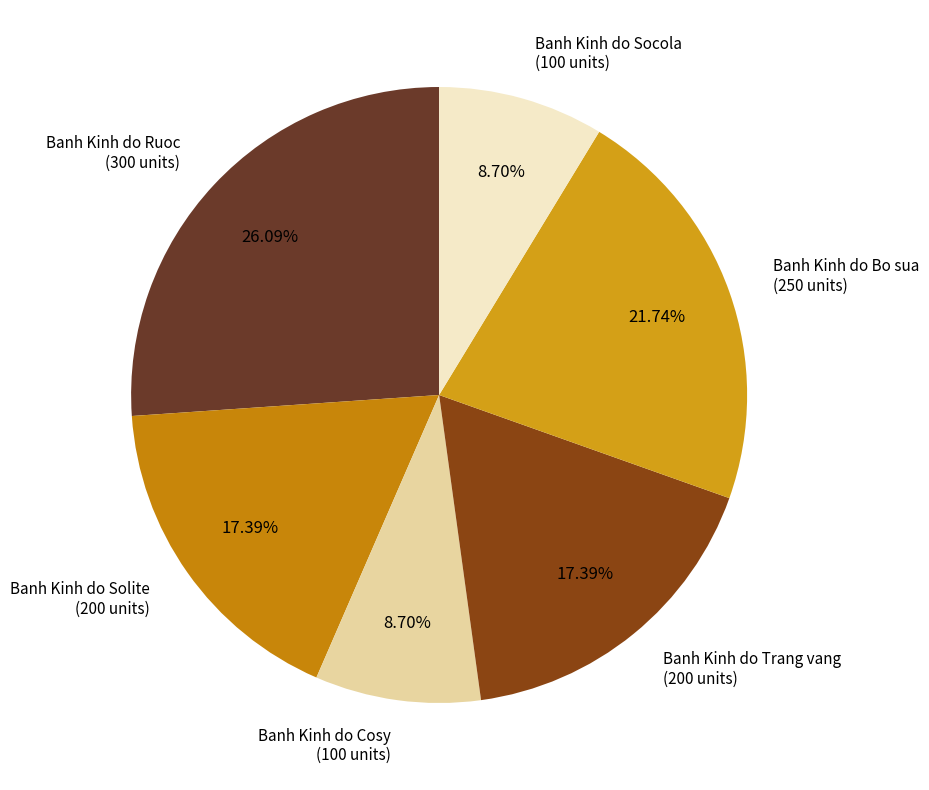

What is the ratio of the value at Banh Kinh do Solite to the value at Banh Kinh do Socola?

2.0